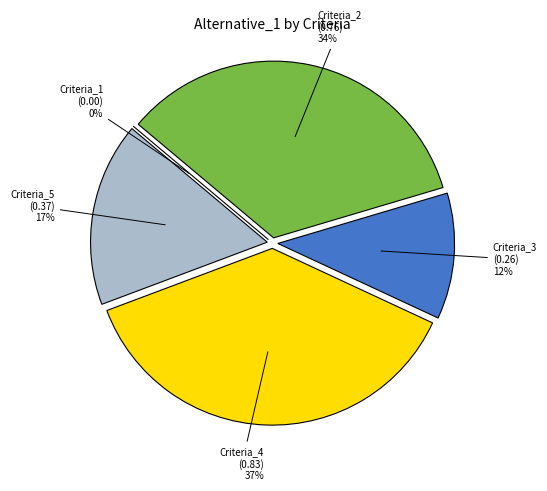

Rank the categories by value from highest to lowest.

Criteria_4, Criteria_2, Criteria_5, Criteria_3, Criteria_1